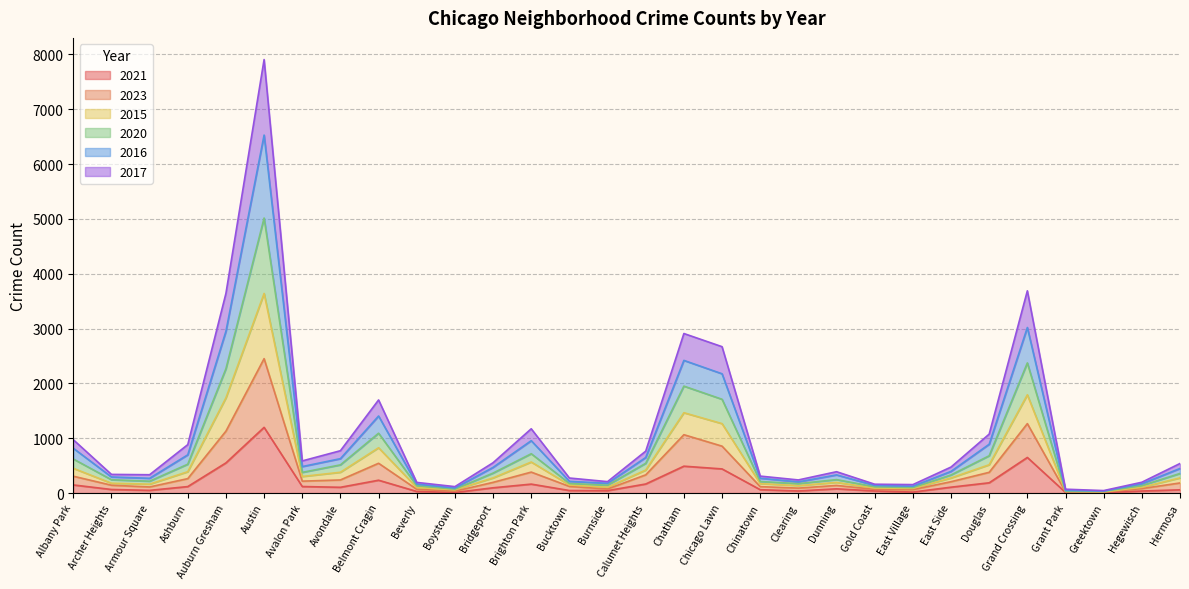

What is the highest value of the 2021 series?

1198